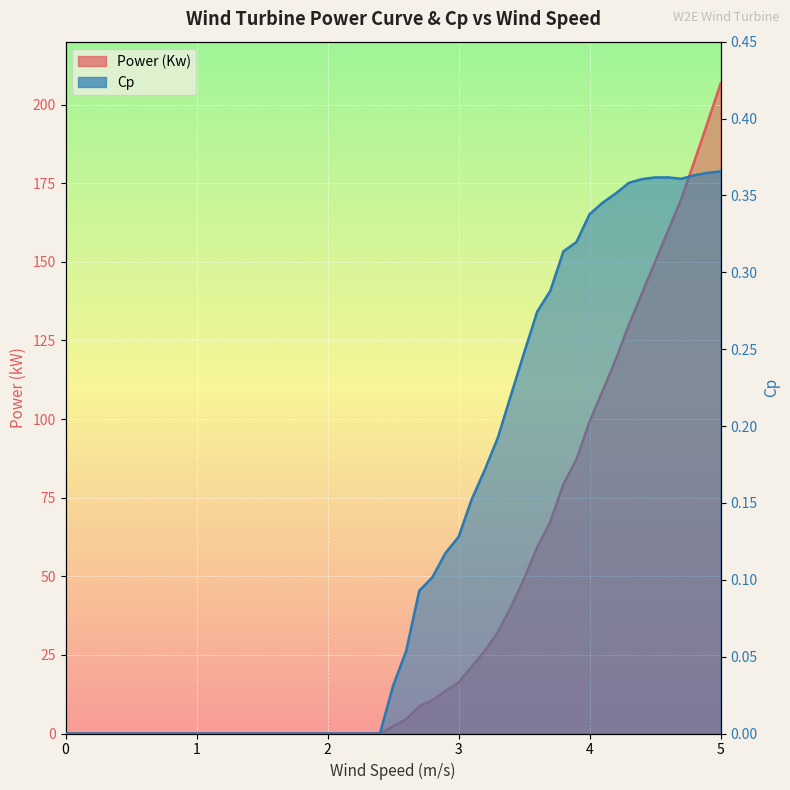

List the series in order of their overall mean, highest first.

Power (Kw), Cp